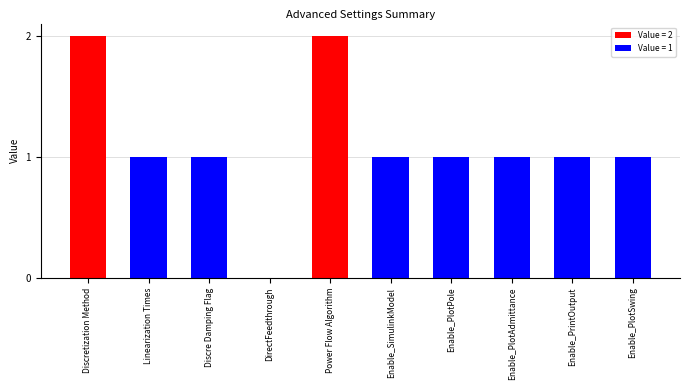

Count the values in the range 1 to 2.

9